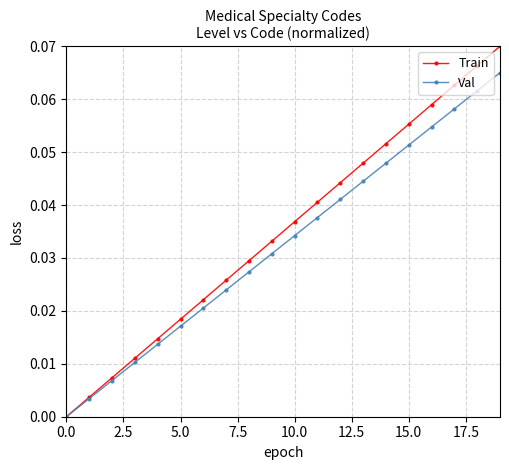

Rank the series by their maximum value, from lowest to highest.

Val, Train